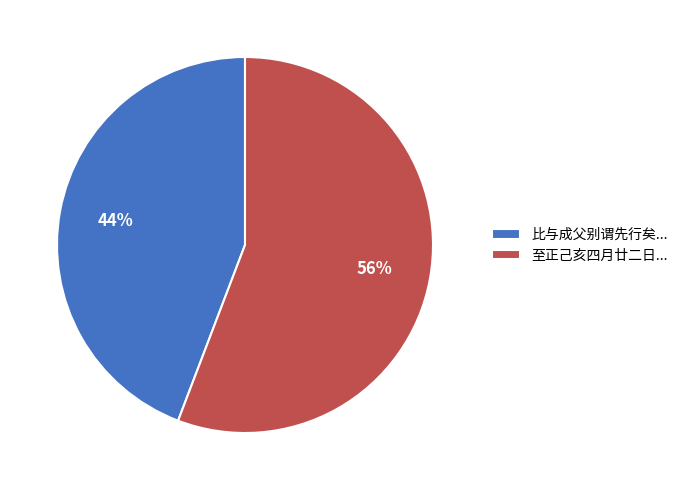

What percentage is the 至正己亥四月廿二日... slice, to the nearest percent?

56%